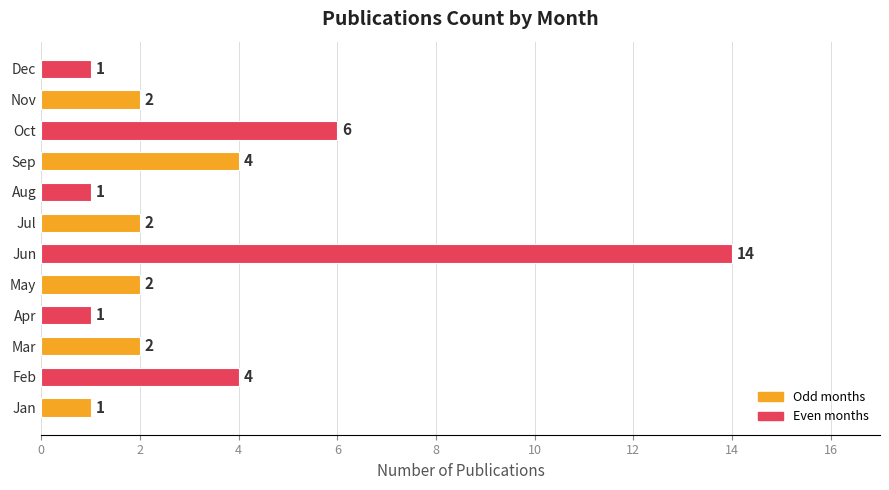

Is it true that the value at Apr is 1?

True